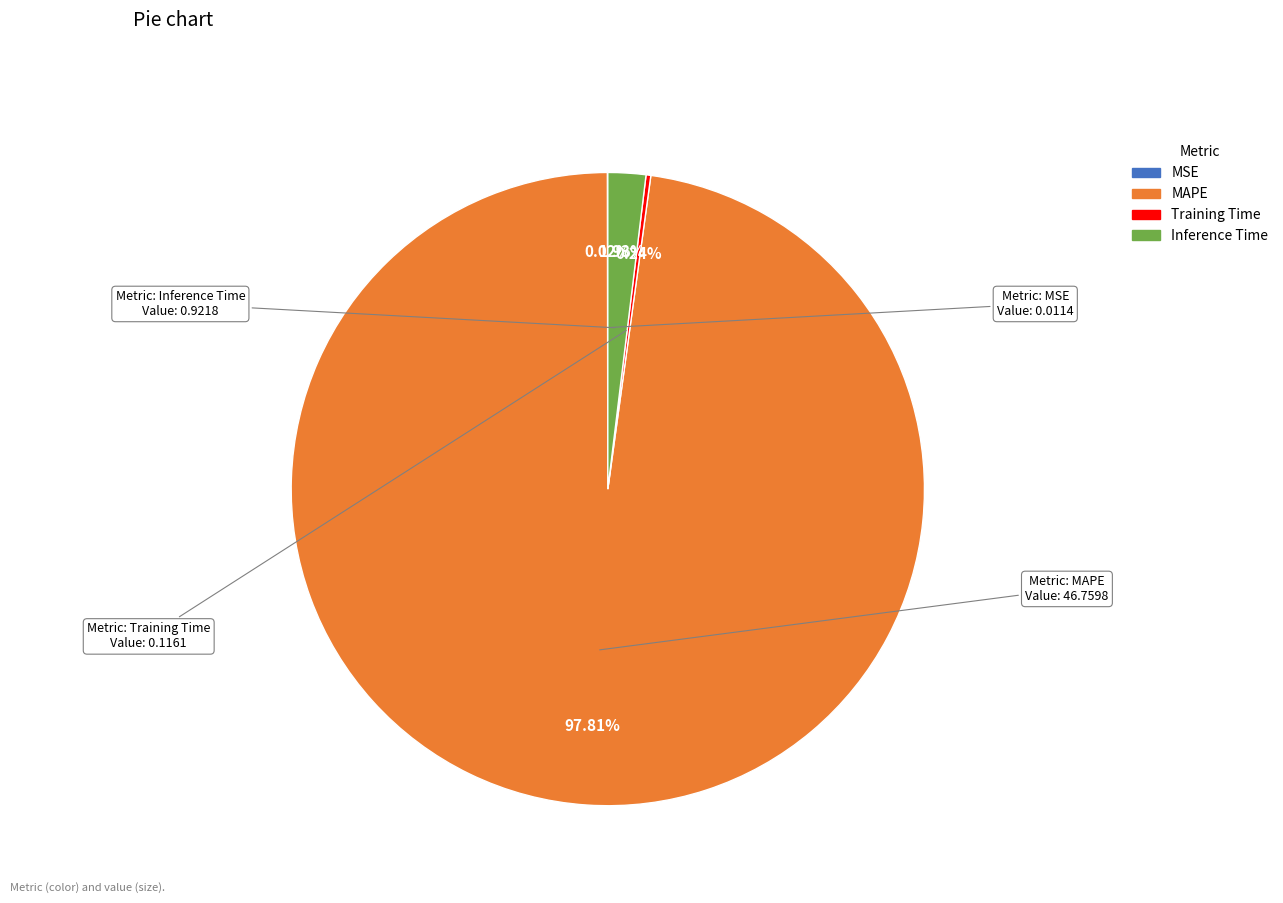

Which category has the biggest portion of the pie?

MAPE